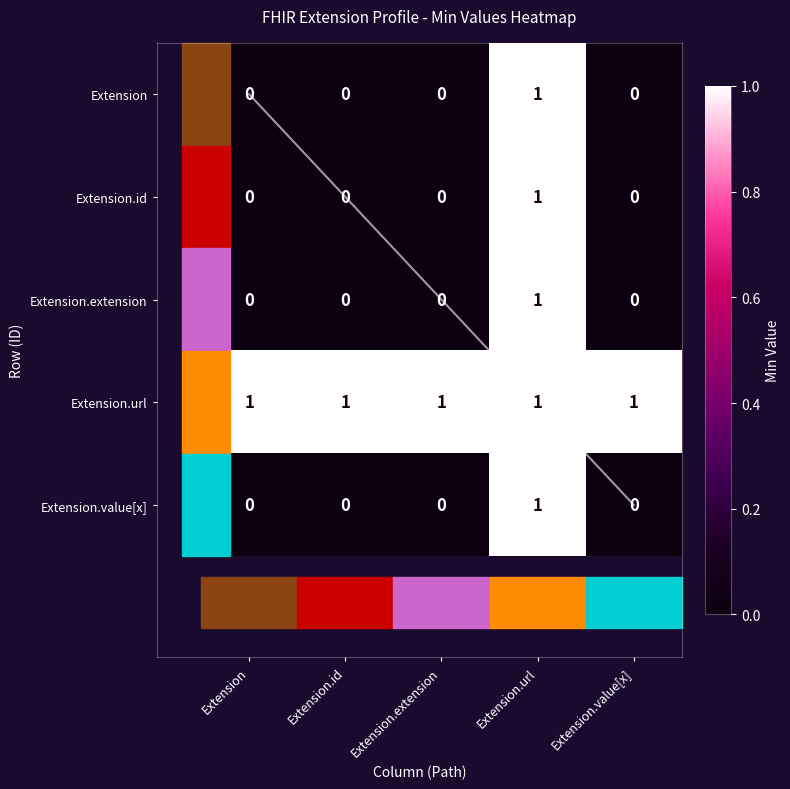

True or false: Extension.url has a value of 1 at Extension.id.

True